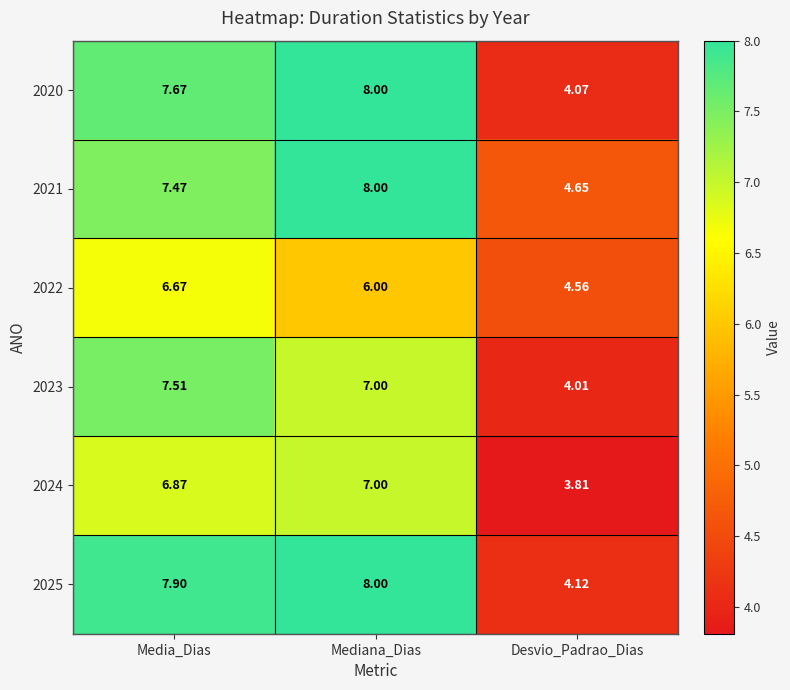

At which label is 2022 closest to 5?

Desvio_Padrao_Dias